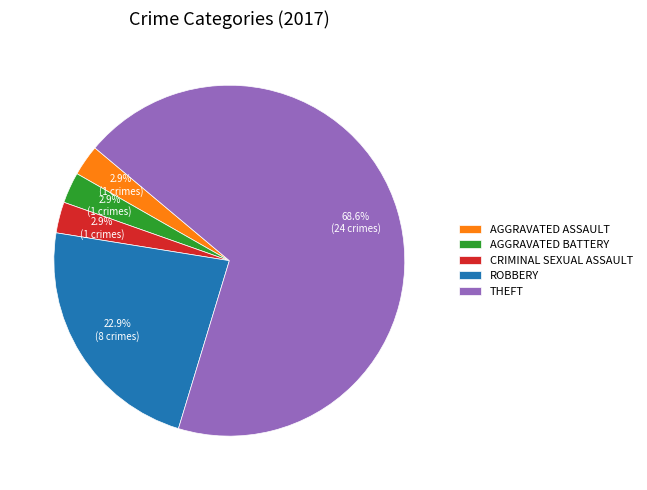

Combined, what portion of the pie is ROBBERY and CRIMINAL SEXUAL ASSAULT?

25.7%